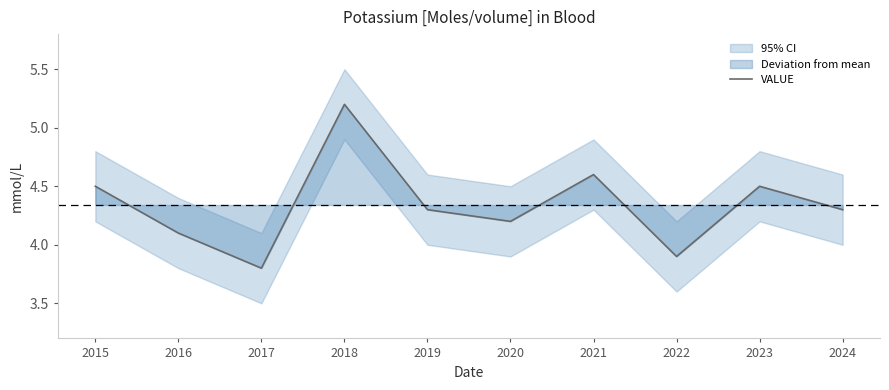

What is the sum of the values at 2019 and 2016?

8.4